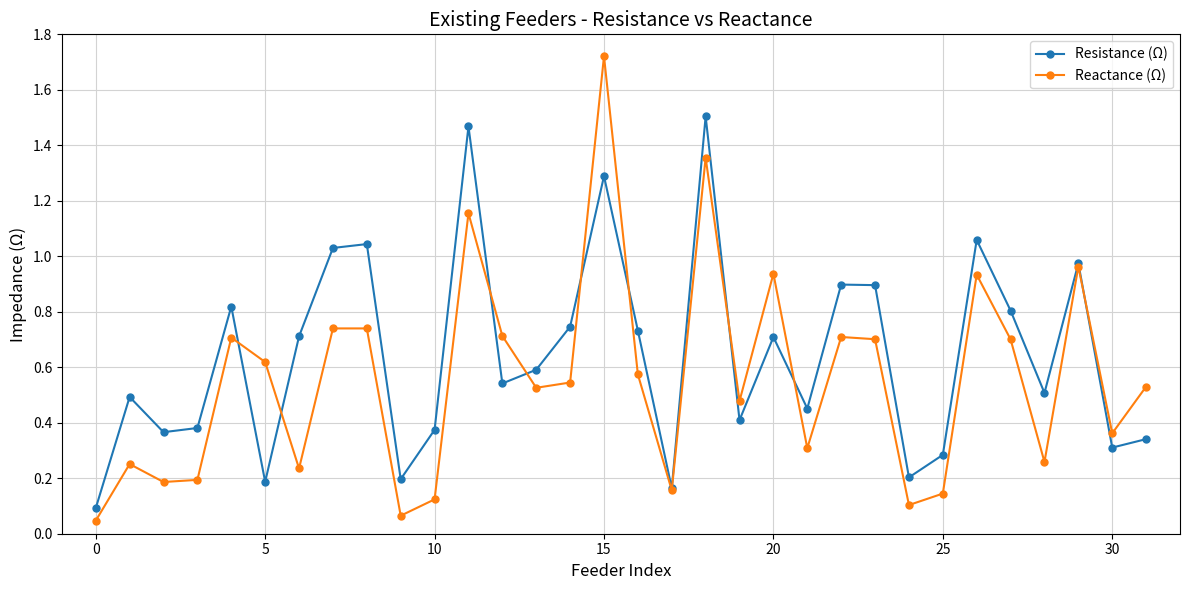

What are all the series names shown in the legend?

Resistance (Ω), Reactance (Ω)